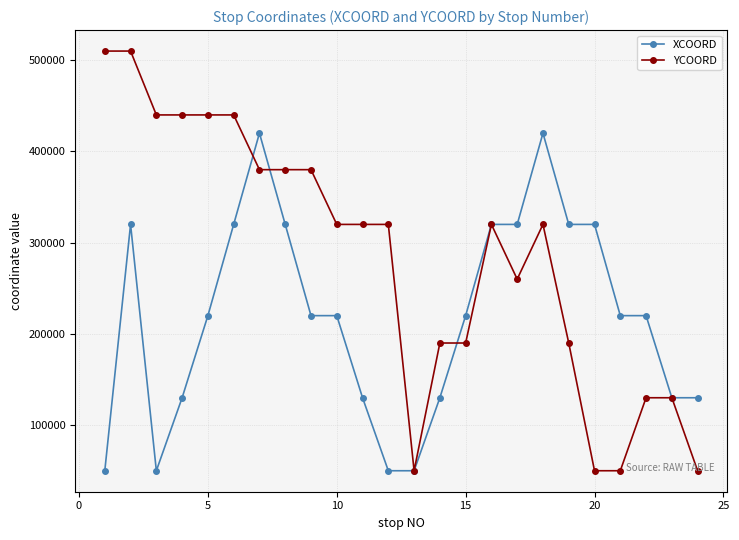

Which series has the largest total across all categories?

YCOORD